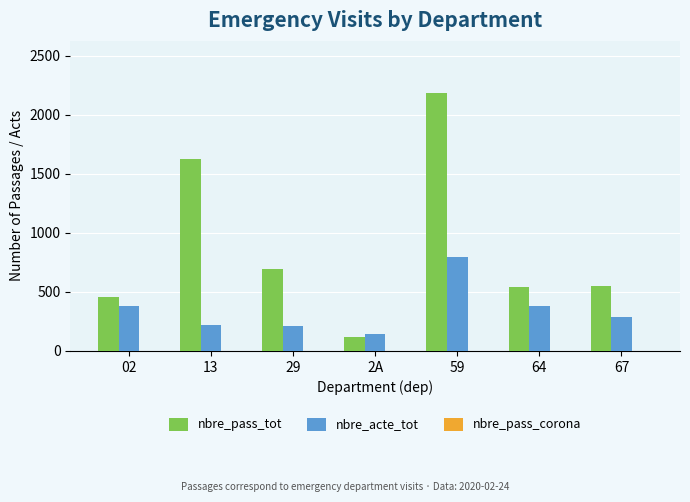

At which category is the sum across all series the highest?

59